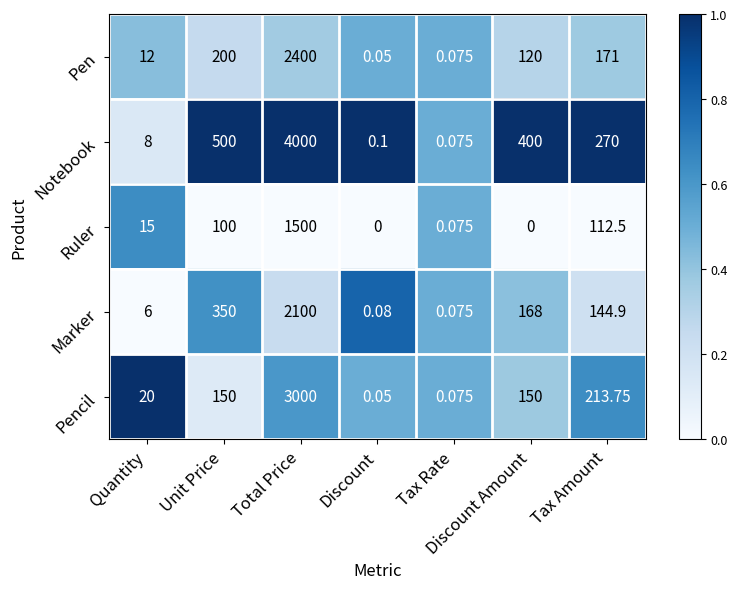

How many distinct data groups are displayed?

5